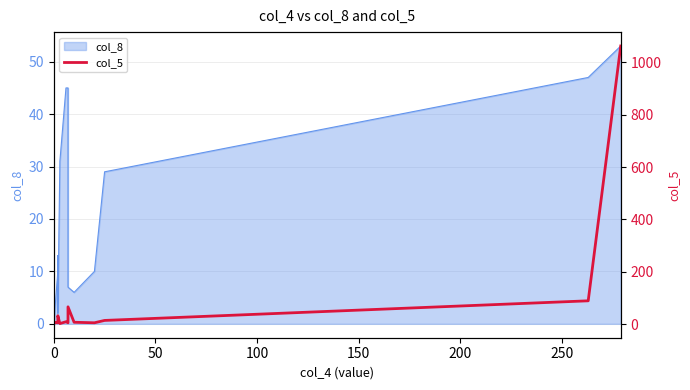

How many data points does each series have?

18